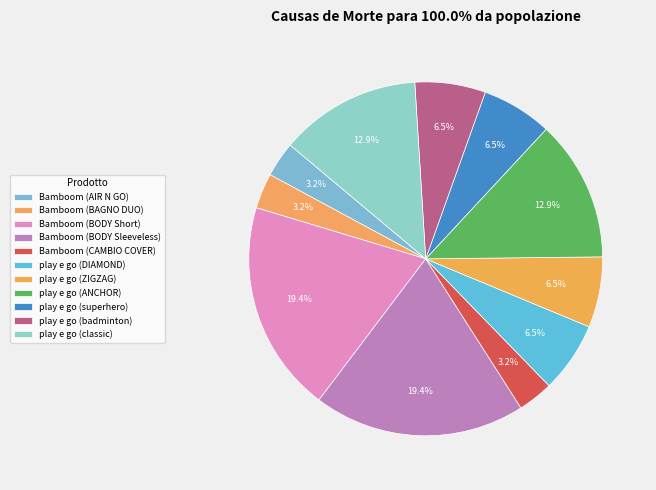

How many segments does this pie chart have?

11